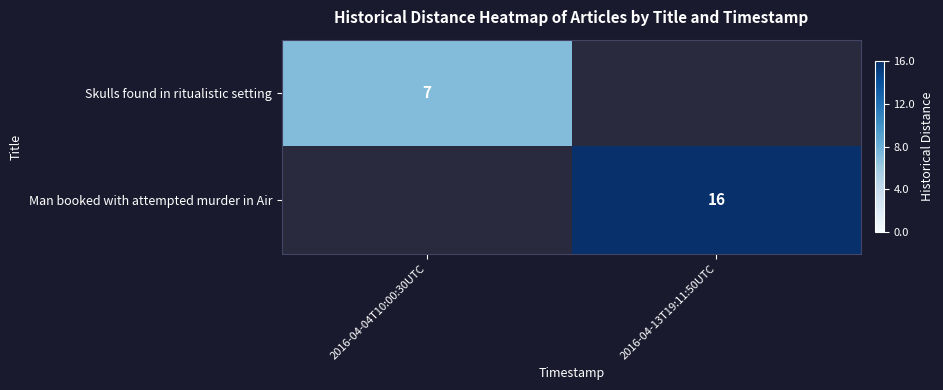

Which category has the lowest value across all series?

2016-04-13T19:11:50UTC